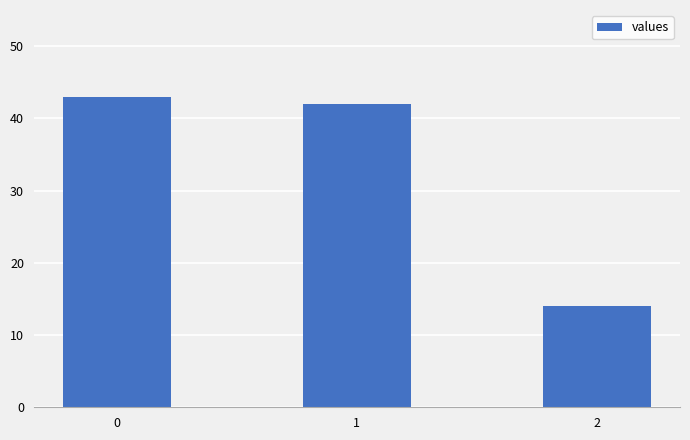

Read the value at 1, to the nearest 10.

40